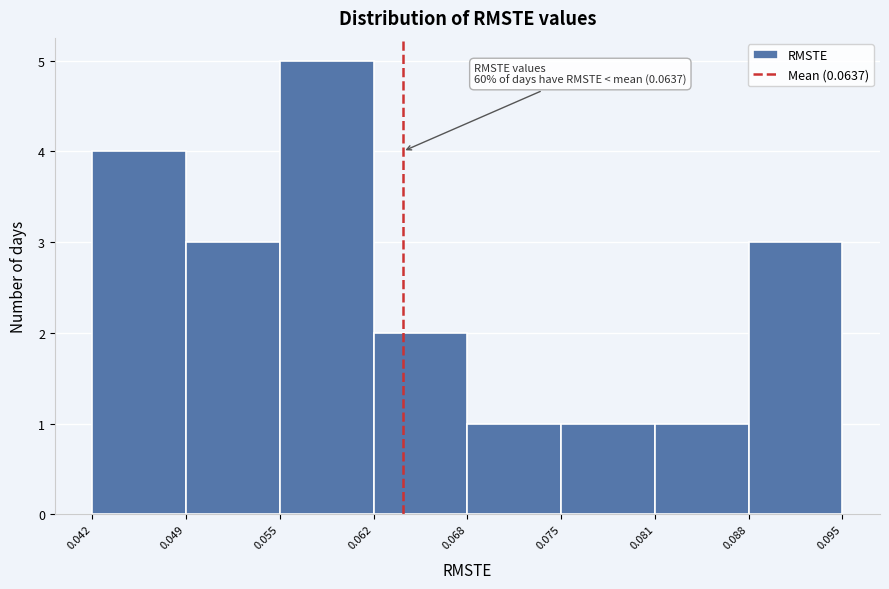

Over which range of the x-axis is the bar tallest?

0.055 to 0.062